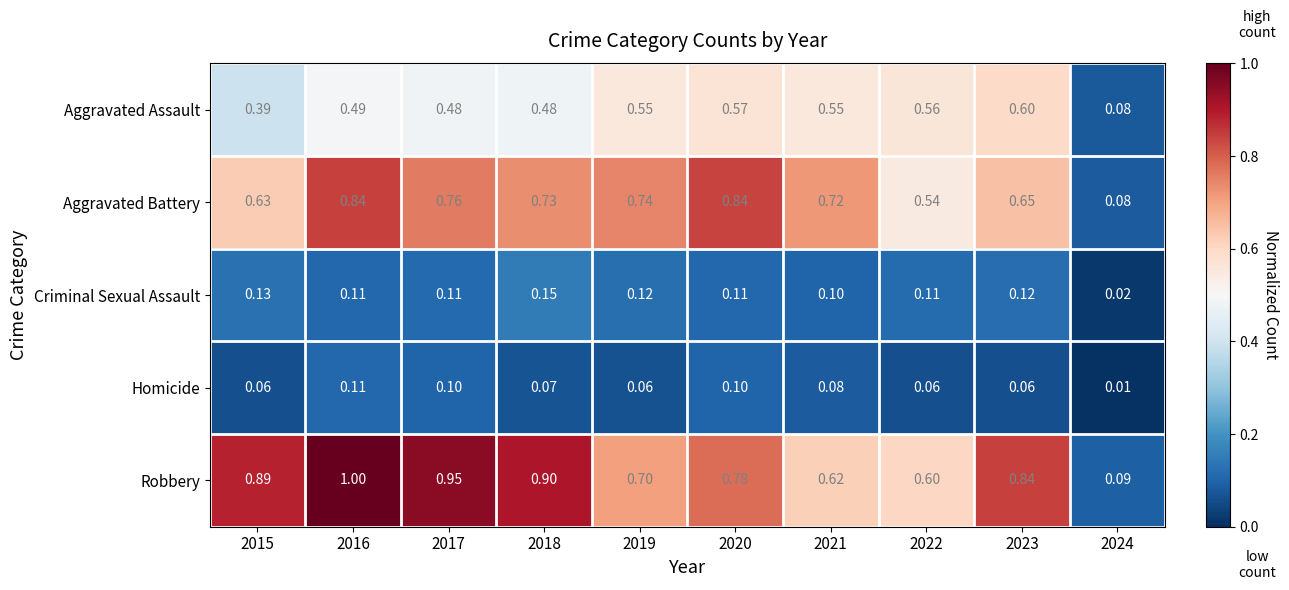

At which category is the sum across all series the highest?

2016